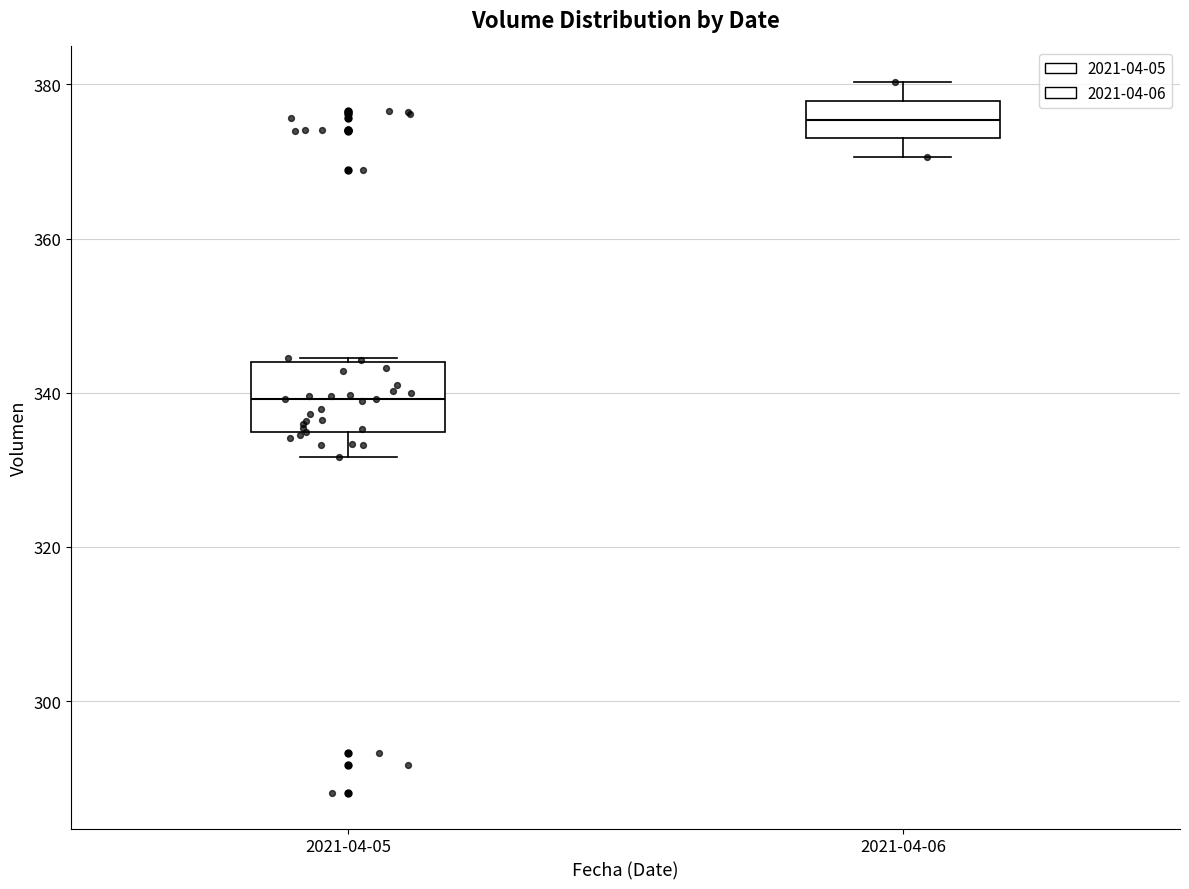

Reading left to right, read every box against the y-axis: the position of its median line, the range the box covers, and the ends of its whiskers. The values are not printed on the chart, so give them approximately, as read against the axis.

2021-04-05: median 340, box 334 to 344, whiskers 332 to 344
2021-04-06: median 376, box 374 to 378, whiskers 370 to 380